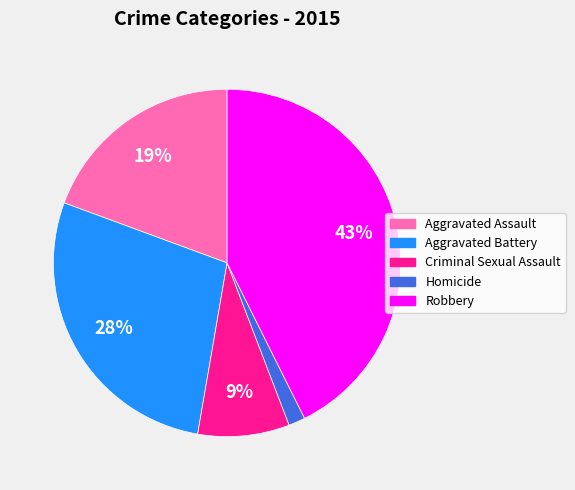

To the nearest percent, what is the difference between the largest and smallest slice percentages?

41%